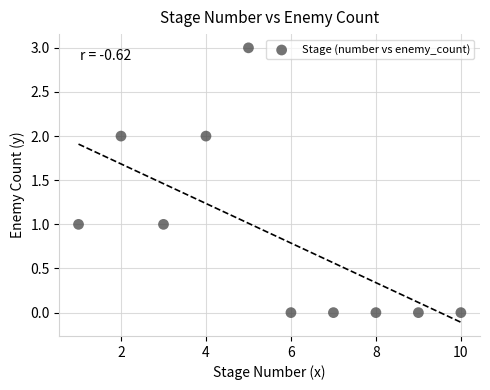

What is the average X value?

6